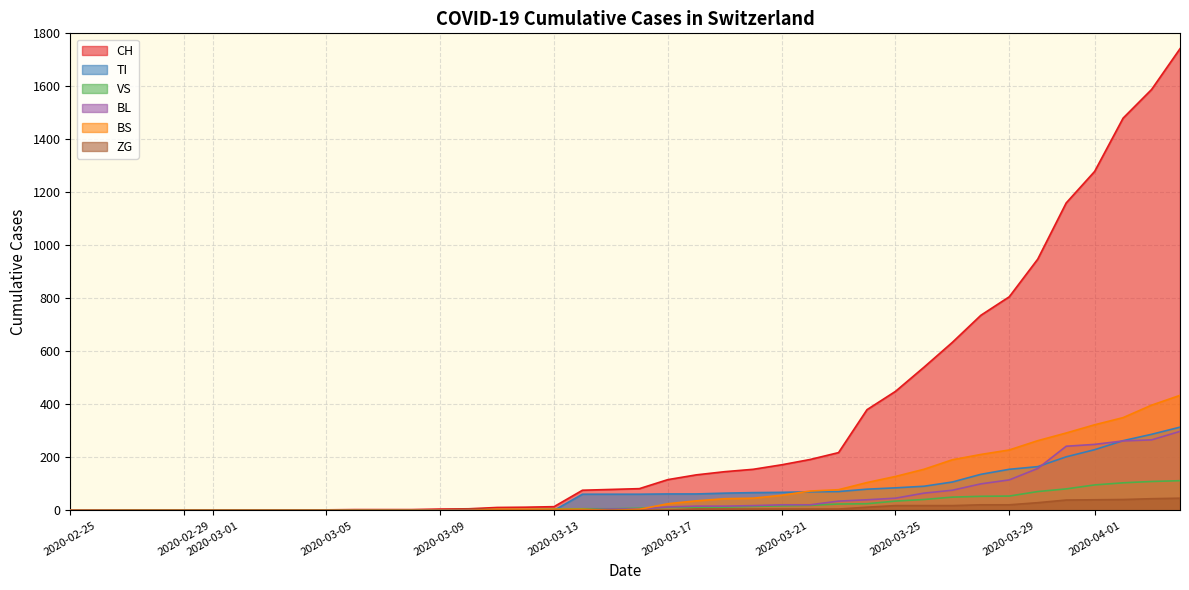

Reading right to left, list all the values displayed in this chart.

CH: 2020-04-04=1742	2020-04-03=1588	2020-04-02=1480	2020-04-01=1279	2020-03-31=1160	2020-03-30=948	2020-03-29=806	2020-03-28=736	2020-03-27=634	2020-03-26=540	2020-03-25=449	2020-03-24=380	2020-03-23=218	2020-03-22=192	2020-03-21=172	2020-03-20=155	2020-03-19=146	2020-03-18=134	2020-03-17=116	2020-03-16=82	2020-03-15=79	2020-03-14=76	2020-03-13=14	2020-03-12=12	2020-03-11=11	2020-03-10=6	2020-03-09=5	2020-03-08=3	2020-03-07=3	2020-03-06=3	2020-03-05=2	2020-03-04=0	2020-03-03=0	2020-03-02=0	2020-03-01=0	2020-02-29=0	2020-02-28=0	2020-02-27=0	2020-02-26=0	2020-02-25=0
TI: 2020-04-04=314	2020-04-03=287	2020-04-02=263	2020-04-01=229	2020-03-31=202	2020-03-30=165	2020-03-29=155	2020-03-28=136	2020-03-27=107	2020-03-26=91	2020-03-25=85	2020-03-24=80	2020-03-23=71	2020-03-22=70	2020-03-21=68	2020-03-20=67	2020-03-19=65	2020-03-18=62	2020-03-17=62	2020-03-16=61	2020-03-15=61	2020-03-14=61	2020-03-13=0	2020-03-12=0	2020-03-11=0	2020-03-10=0	2020-03-09=0	2020-03-08=0	2020-03-07=0	2020-03-06=0	2020-03-05=0	2020-03-04=0	2020-03-03=0	2020-03-02=0	2020-03-01=0	2020-02-29=0	2020-02-28=0	2020-02-27=0	2020-02-26=0	2020-02-25=0
VS: 2020-04-04=112	2020-04-03=109	2020-04-02=104	2020-04-01=96	2020-03-31=81	2020-03-30=71	2020-03-29=54	2020-03-28=53	2020-03-27=50	2020-03-26=41	2020-03-25=35	2020-03-24=25	2020-03-23=24	2020-03-22=19	2020-03-21=17	2020-03-20=15	2020-03-19=12	2020-03-18=11	2020-03-17=11	2020-03-16=8	2020-03-15=6	2020-03-14=6	2020-03-13=5	2020-03-12=3	2020-03-11=3	2020-03-10=3	2020-03-09=2	2020-03-08=2	2020-03-07=2	2020-03-06=2	2020-03-05=2	2020-03-04=2	2020-03-03=2	2020-03-02=2	2020-03-01=2	2020-02-29=2	2020-02-28=2	2020-02-27=2	2020-02-26=0	2020-02-25=0
BL: 2020-04-04=298	2020-04-03=266	2020-04-02=262	2020-04-01=249	2020-03-31=242	2020-03-30=158	2020-03-29=115	2020-03-28=100	2020-03-27=76	2020-03-26=65	2020-03-25=46	2020-03-24=40	2020-03-23=35	2020-03-22=21	2020-03-21=21	2020-03-20=18	2020-03-19=16	2020-03-18=16	2020-03-17=13	2020-03-16=5	2020-03-15=5	2020-03-14=2	2020-03-13=2	2020-03-12=2	2020-03-11=2	2020-03-10=2	2020-03-09=1	2020-03-08=0	2020-03-07=0	2020-03-06=0	2020-03-05=0	2020-03-04=0	2020-03-03=0	2020-03-02=0	2020-03-01=0	2020-02-29=0	2020-02-28=0	2020-02-27=0	2020-02-26=0	2020-02-25=0
BS: 2020-04-04=434	2020-04-03=397	2020-04-02=350	2020-04-01=323	2020-03-31=292	2020-03-30=263	2020-03-29=228	2020-03-28=211	2020-03-27=191	2020-03-26=155	2020-03-25=128	2020-03-24=105	2020-03-23=78	2020-03-22=73	2020-03-21=57	2020-03-20=46	2020-03-19=44	2020-03-18=36	2020-03-17=25	2020-03-16=4	2020-03-15=0	2020-03-14=4	2020-03-13=4	2020-03-12=4	2020-03-11=4	2020-03-10=0	2020-03-09=0	2020-03-08=0	2020-03-07=0	2020-03-06=0	2020-03-05=0	2020-03-04=0	2020-03-03=0	2020-03-02=0	2020-03-01=0	2020-02-29=0	2020-02-28=0	2020-02-27=0	2020-02-26=0	2020-02-25=0
ZG: 2020-04-04=46	2020-04-03=44	2020-04-02=41	2020-04-01=40	2020-03-31=39	2020-03-30=29	2020-03-29=21	2020-03-28=21	2020-03-27=18	2020-03-26=18	2020-03-25=18	2020-03-24=12	2020-03-23=5	2020-03-22=5	2020-03-21=5	2020-03-20=5	2020-03-19=5	2020-03-18=5	2020-03-17=1	2020-03-16=0	2020-03-15=0	2020-03-14=0	2020-03-13=0	2020-03-12=0	2020-03-11=0	2020-03-10=0	2020-03-09=0	2020-03-08=0	2020-03-07=0	2020-03-06=0	2020-03-05=0	2020-03-04=0	2020-03-03=0	2020-03-02=0	2020-03-01=0	2020-02-29=0	2020-02-28=0	2020-02-27=0	2020-02-26=0	2020-02-25=0